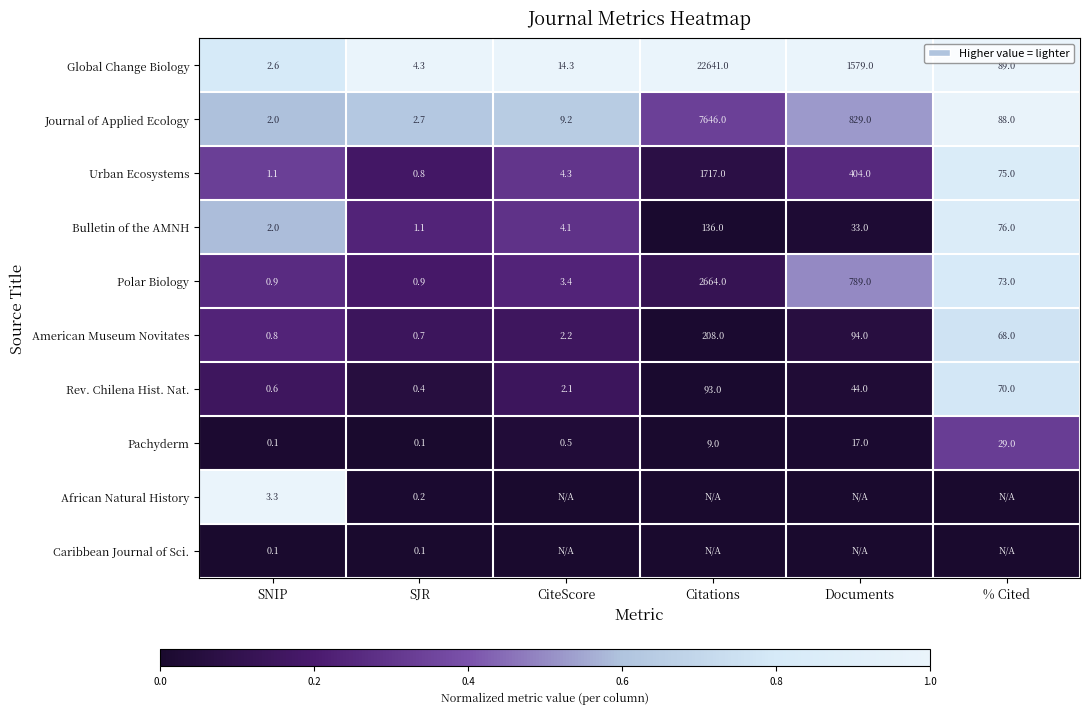

The Polar Biology series shows 0.9 at SNIP. True or false?

True